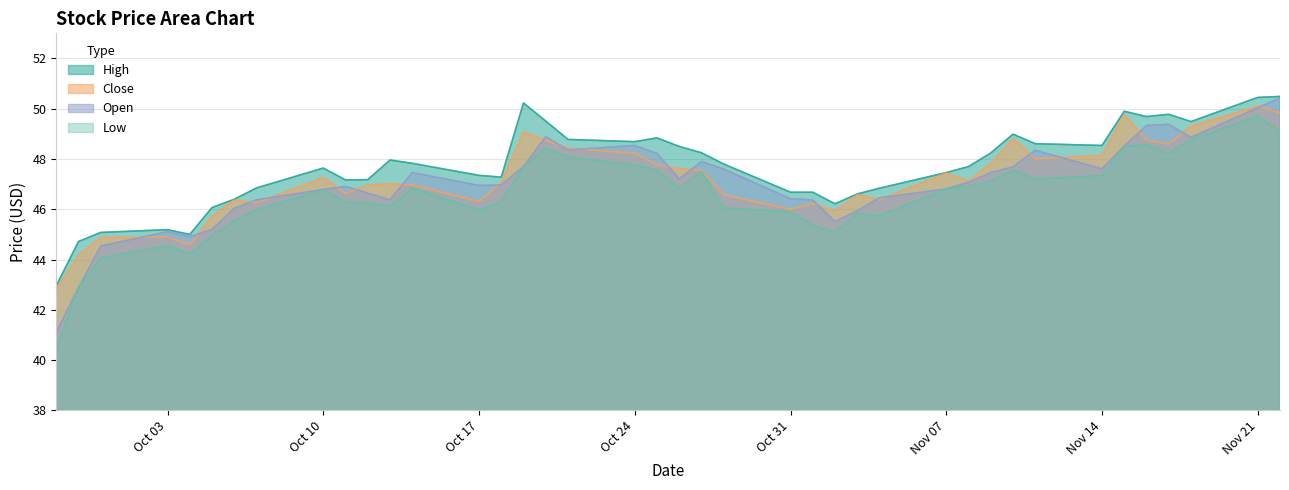

What is the minimum value for Close?

42.8